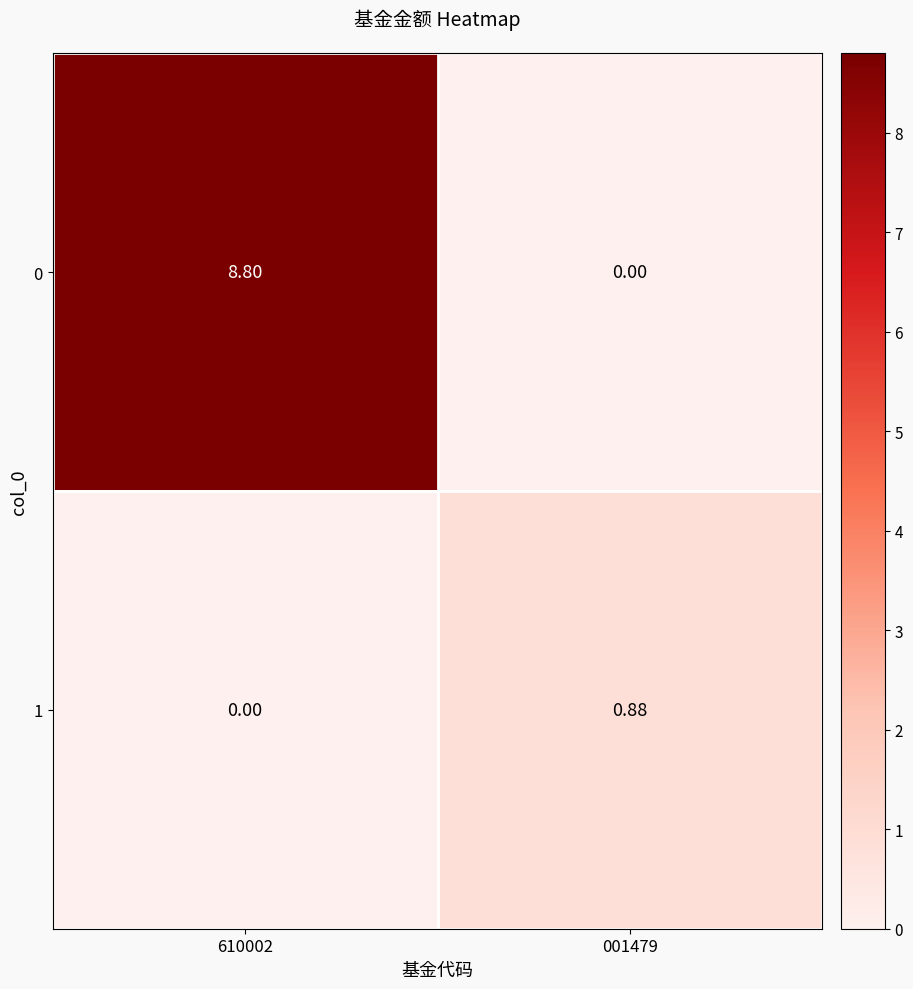

Is the value of 0 at 610002 greater than the value of 1 at 001479?

Yes